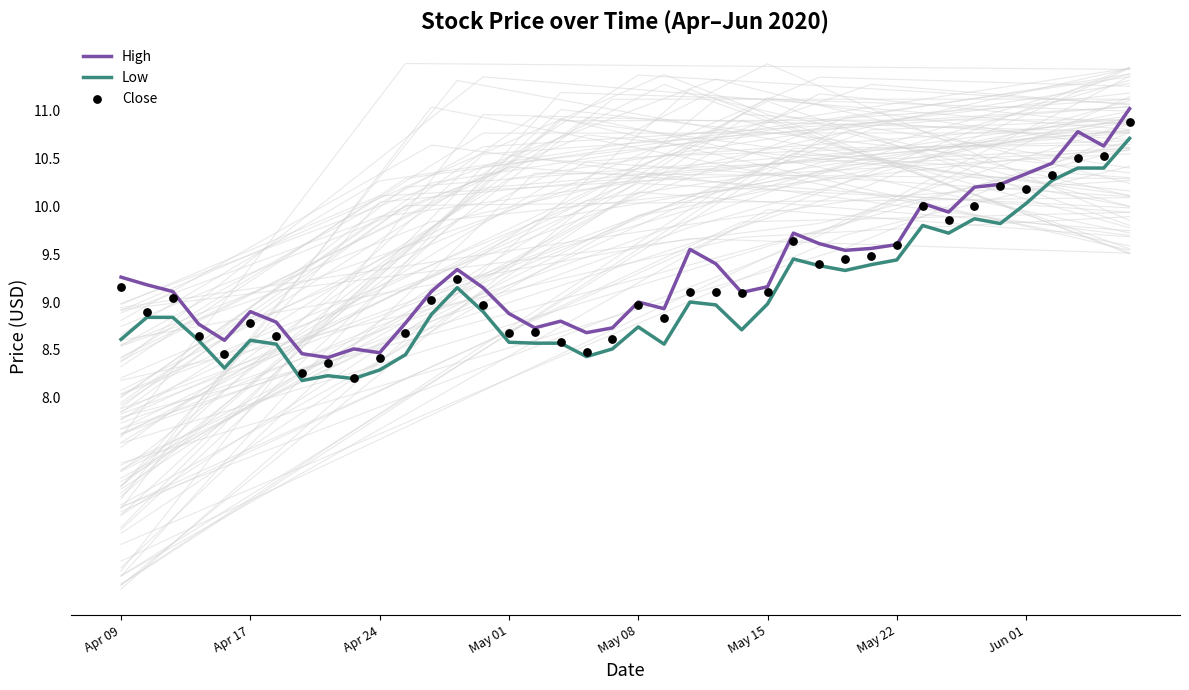

What are all the series names shown in the legend?

High, Low, Close